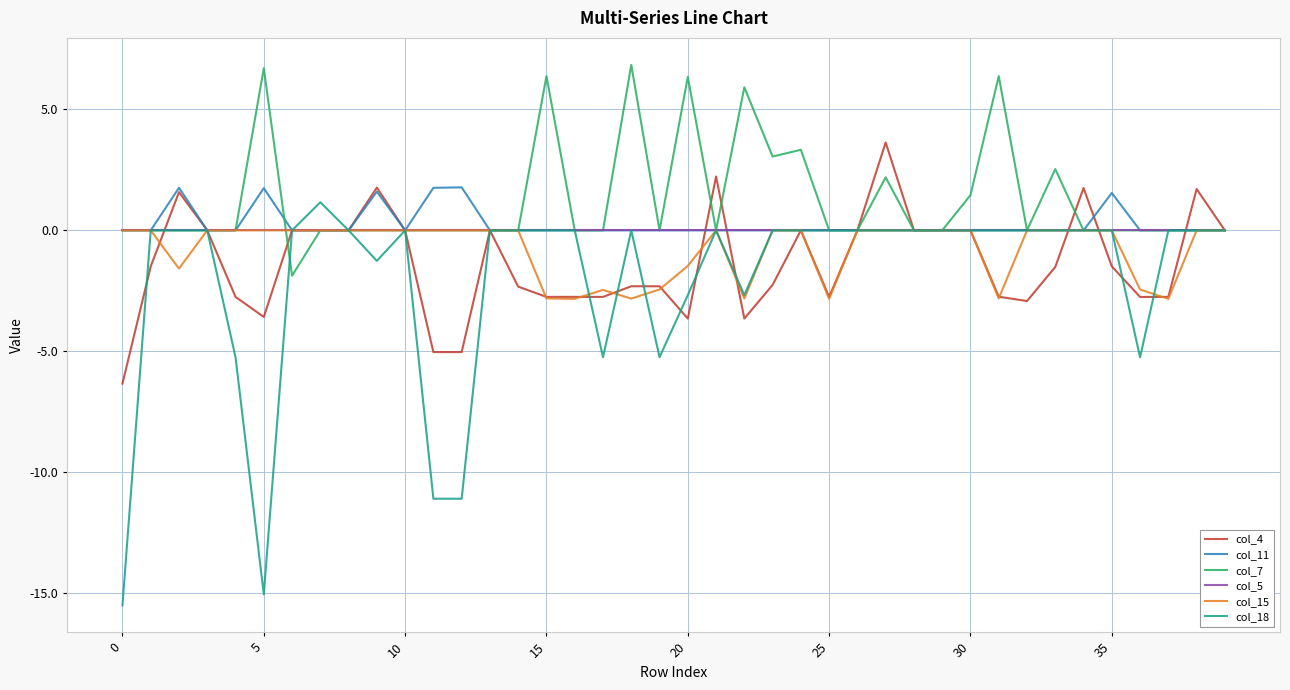

Which series has the widest spread of values?

col_18